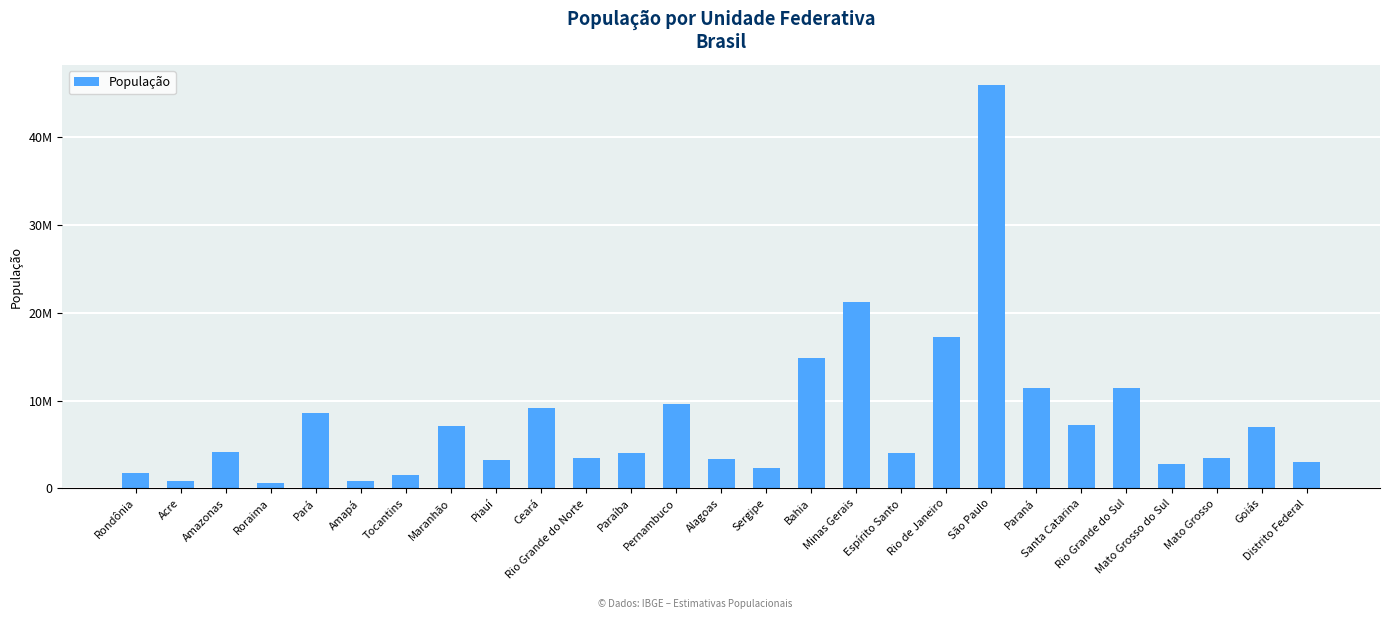

What is the difference between the maximum and minimum values?

45313288